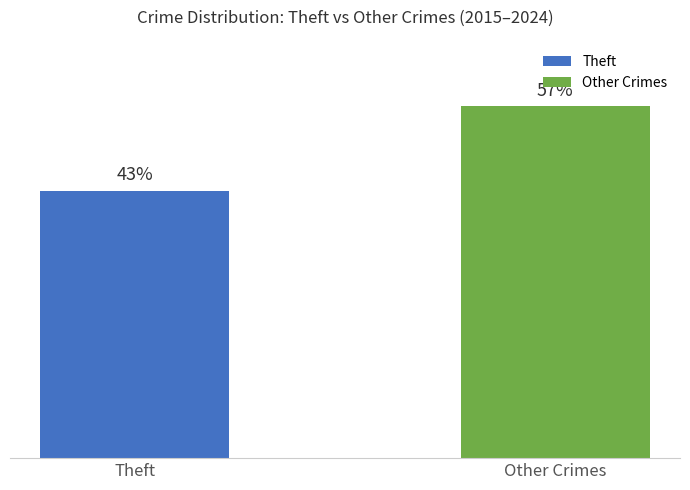

The chart shows a value of 7273 at Other Crimes. True or false?

False